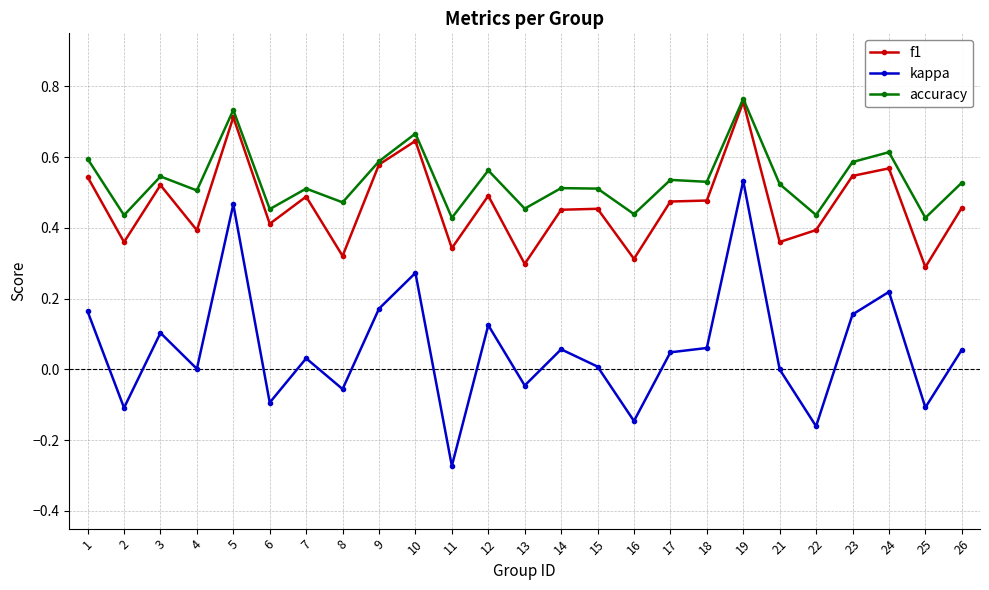

True or false: kappa and f1 cross at least once.

False